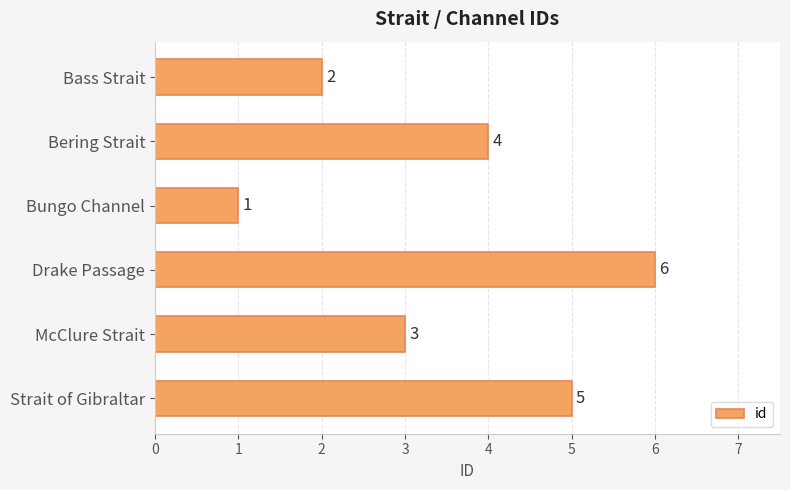

What is the ratio of the value at McClure Strait to the value at Drake Passage?

0.5